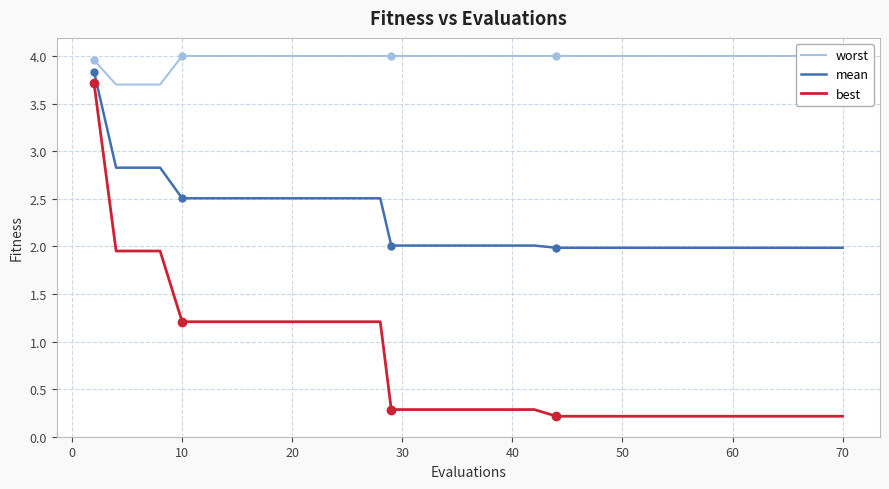

What is the maximum value for mean?

3.8